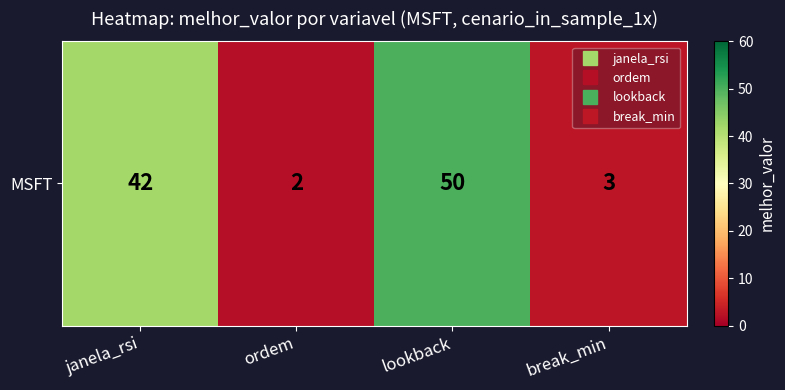

List the labels in order of value, largest first.

lookback, janela_rsi, break_min, ordem